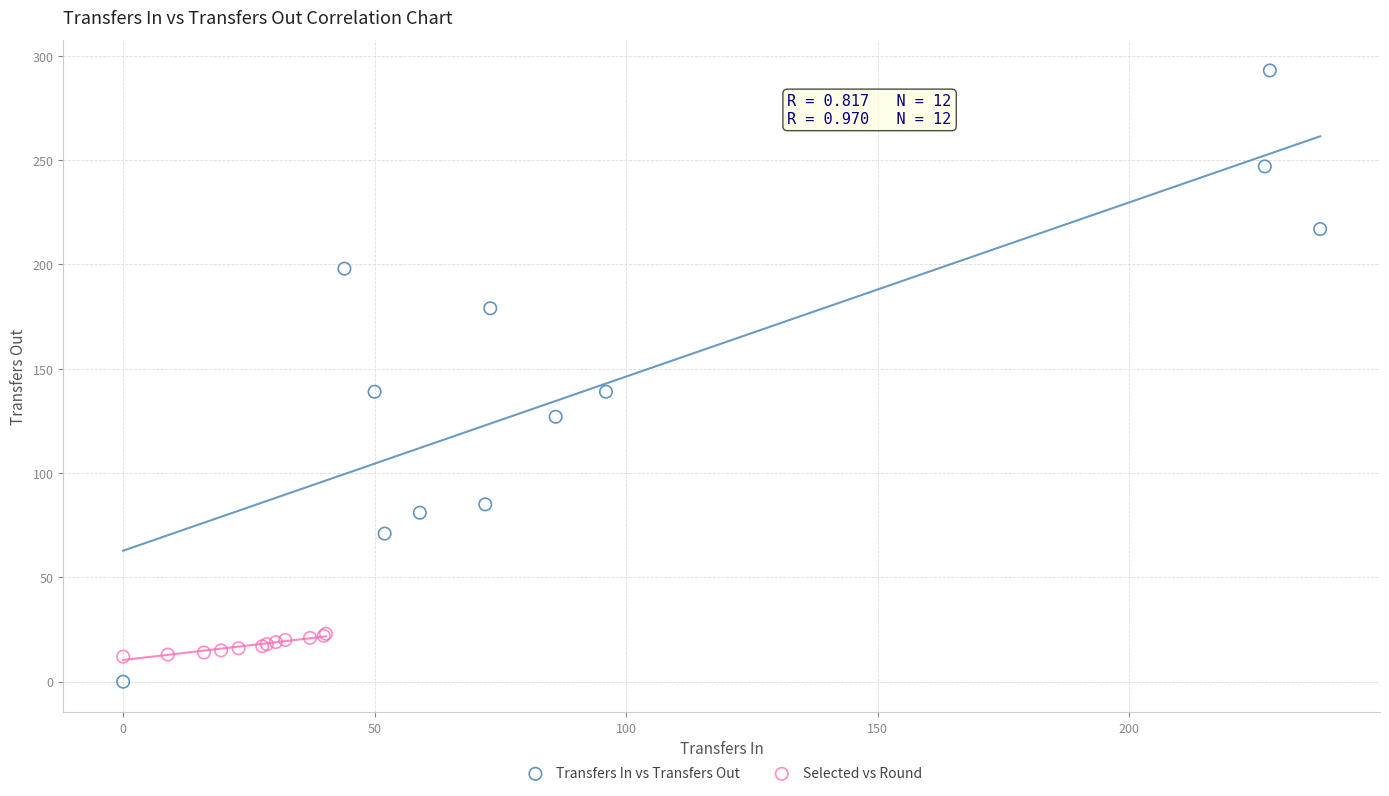

Which series reaches the maximum Y coordinate?

Transfers In vs Transfers Out